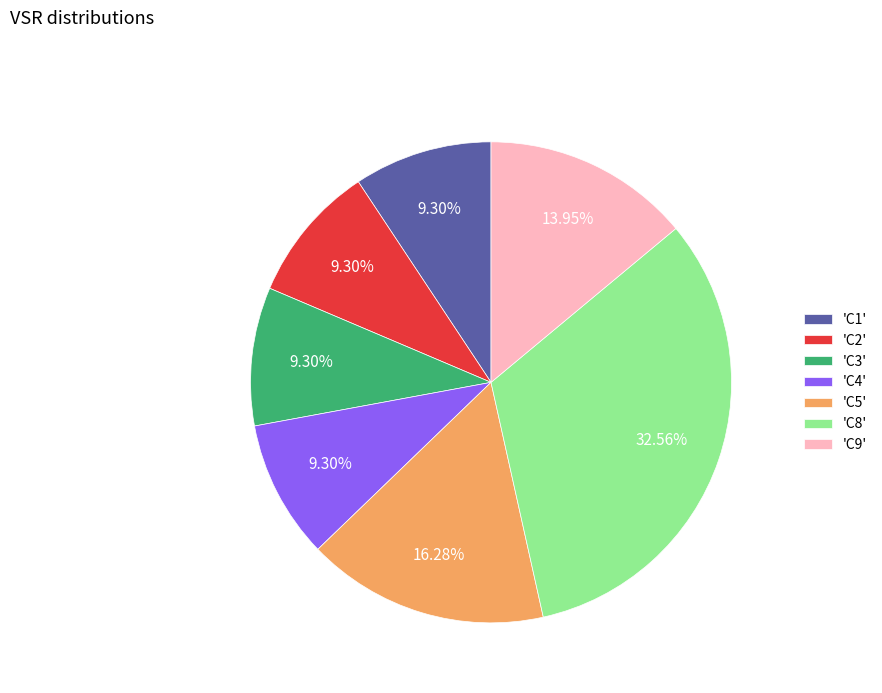

Is there any slice that represents more than half of the pie?

No